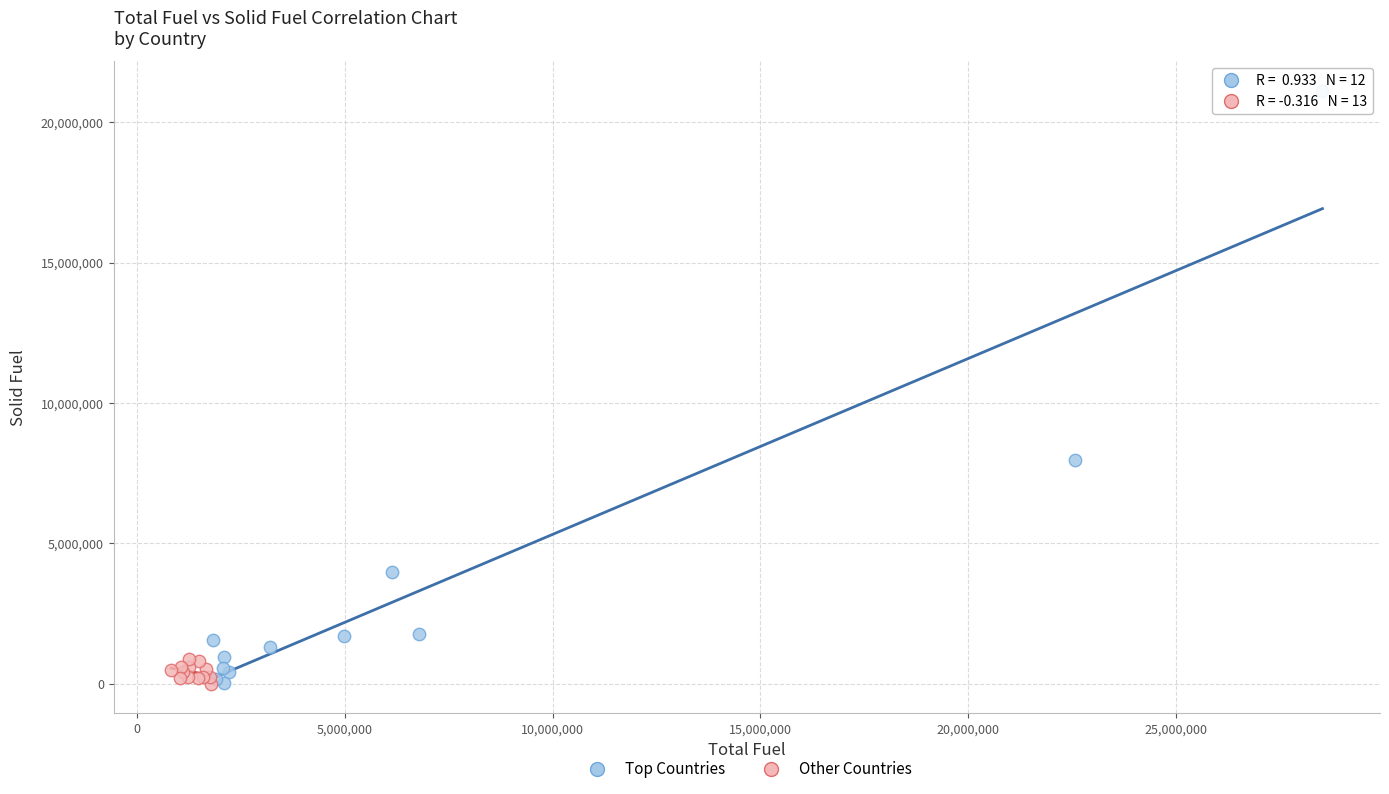

What are all the series names shown in the legend?

Top Countries, Other Countries